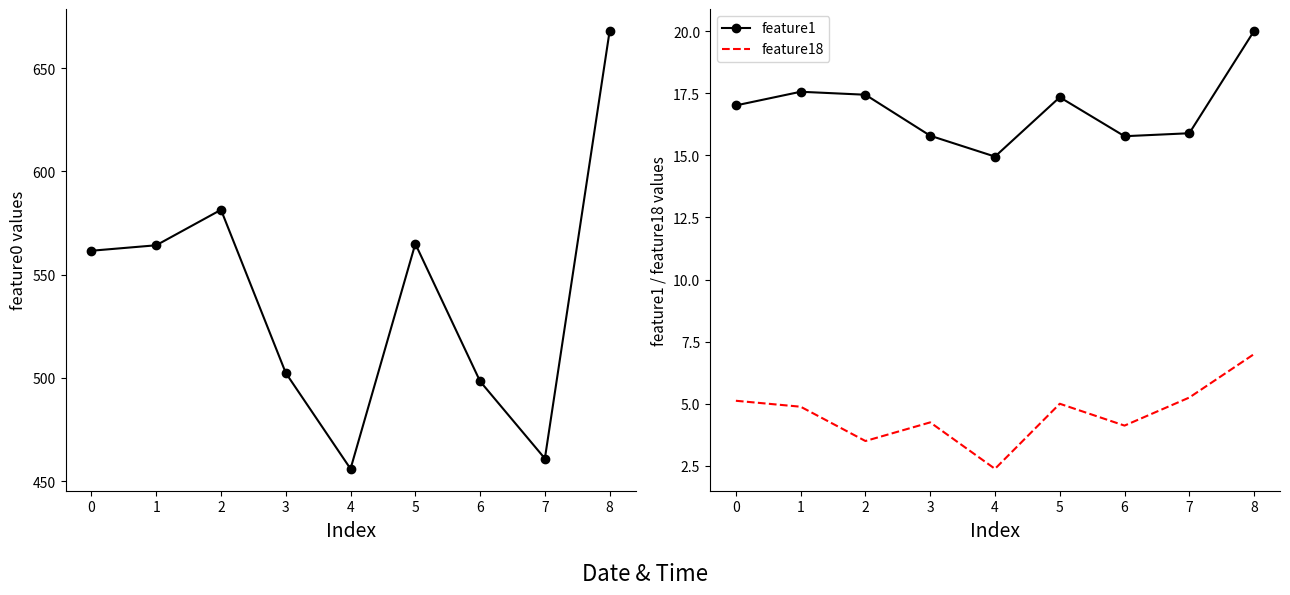

True or false: feature0 has more than 1 points higher than both neighbors.

True